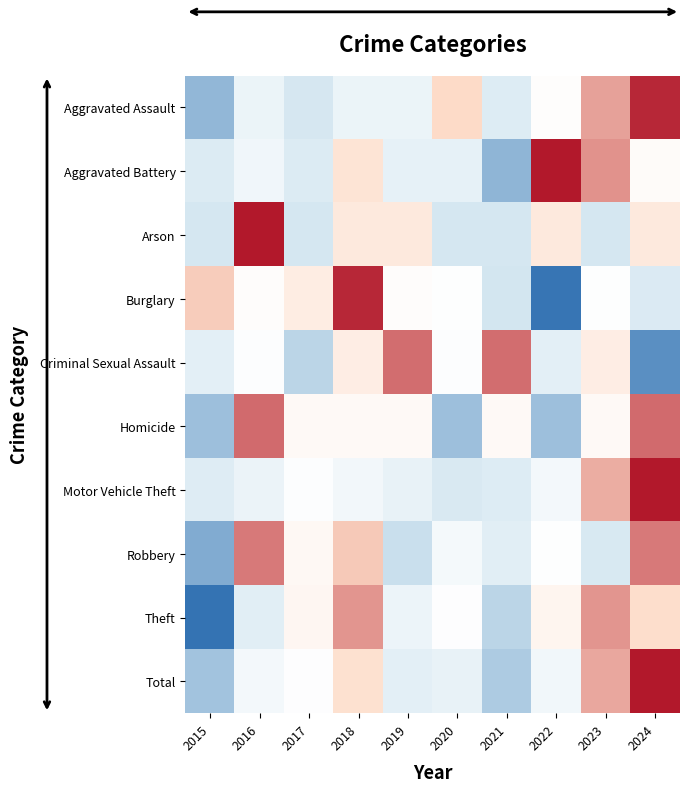

How many data points does each series have?

10